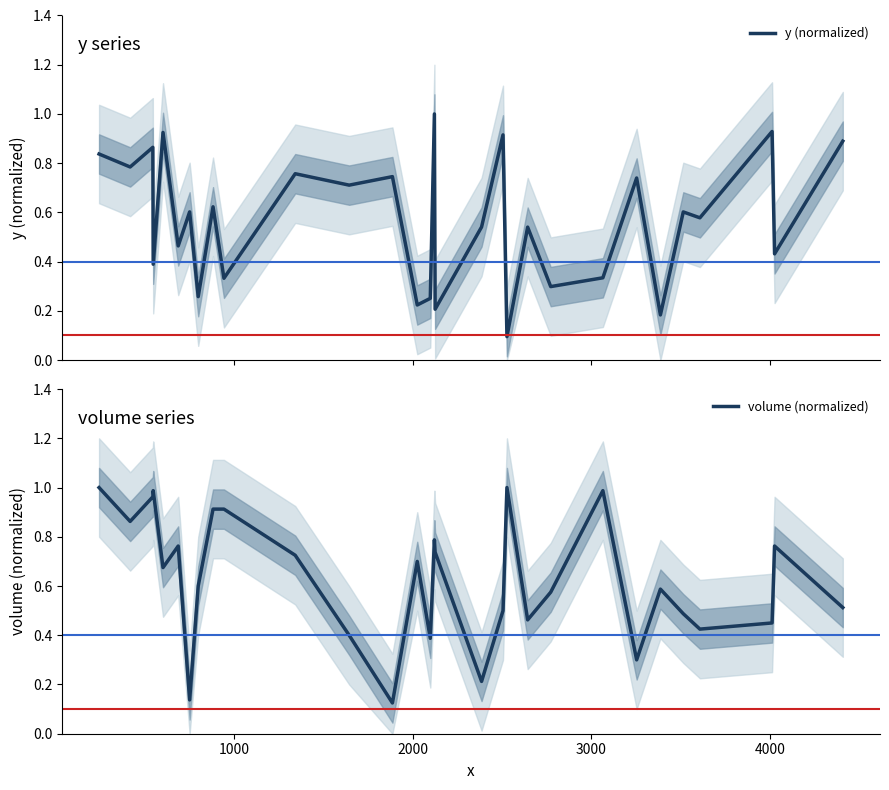

What are all the series names shown in the legend?

y (normalized), volume (normalized)